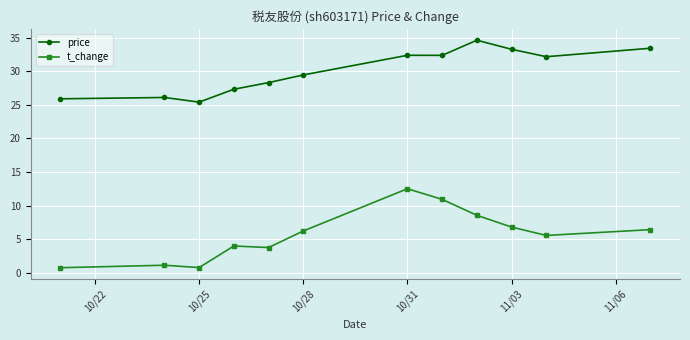

True or false: price and t_change cross at least once.

False